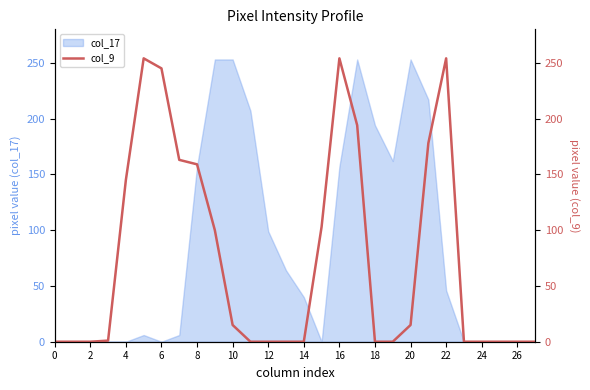

What is the highest value of the col_17 series?

253